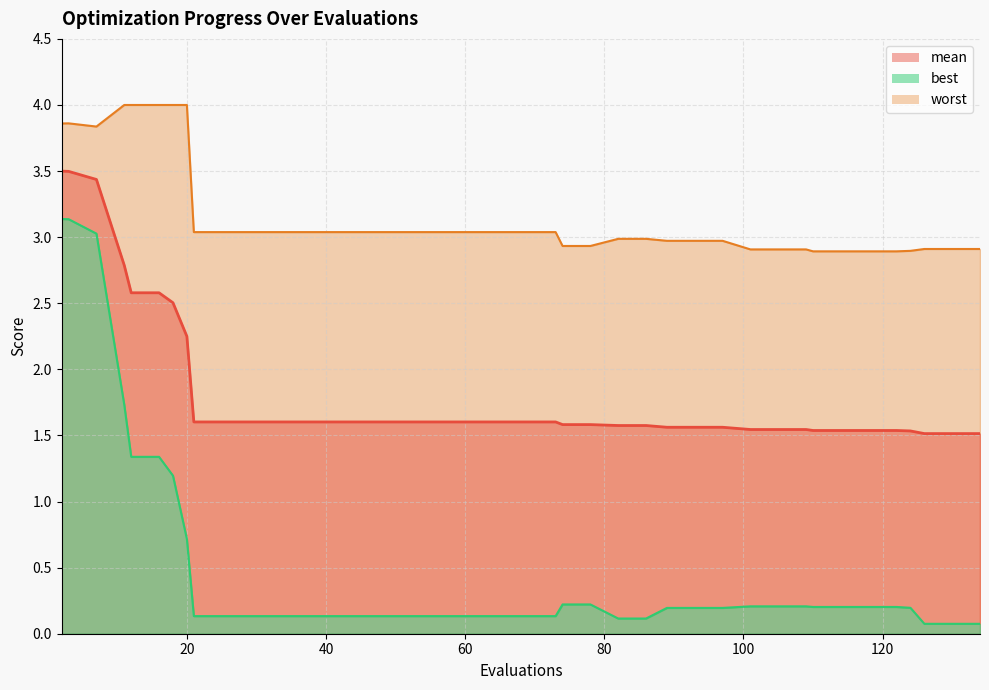

True or false: mean and best cross at least once.

False